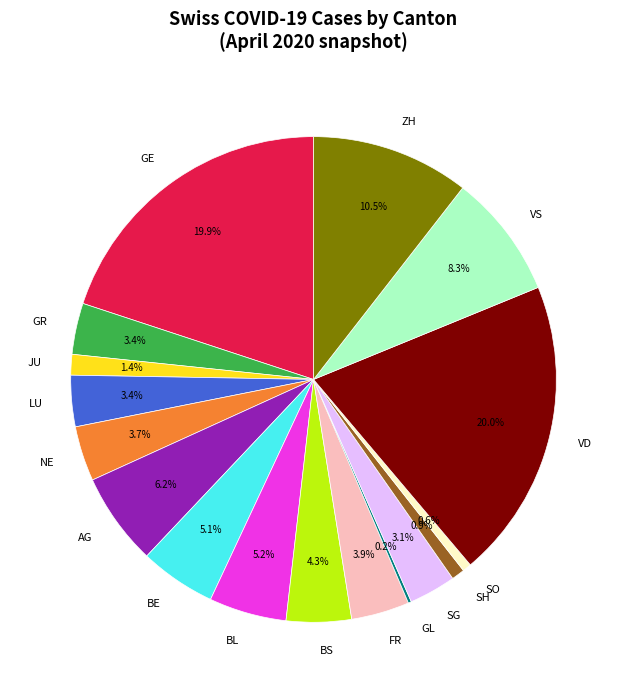

Does VD account for over 50% of the chart?

No